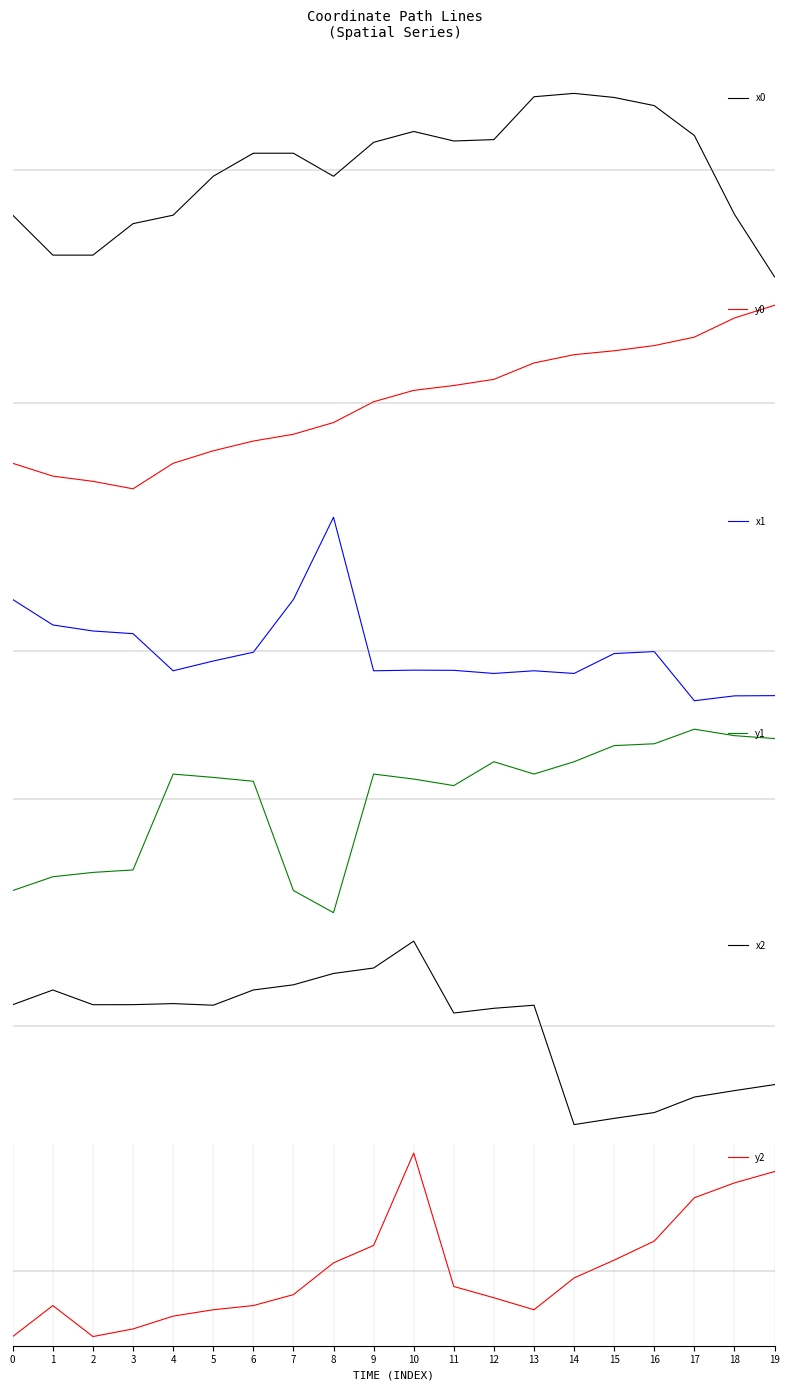

What is the difference between the maximum and second lowest values in the y0 series?

88.0